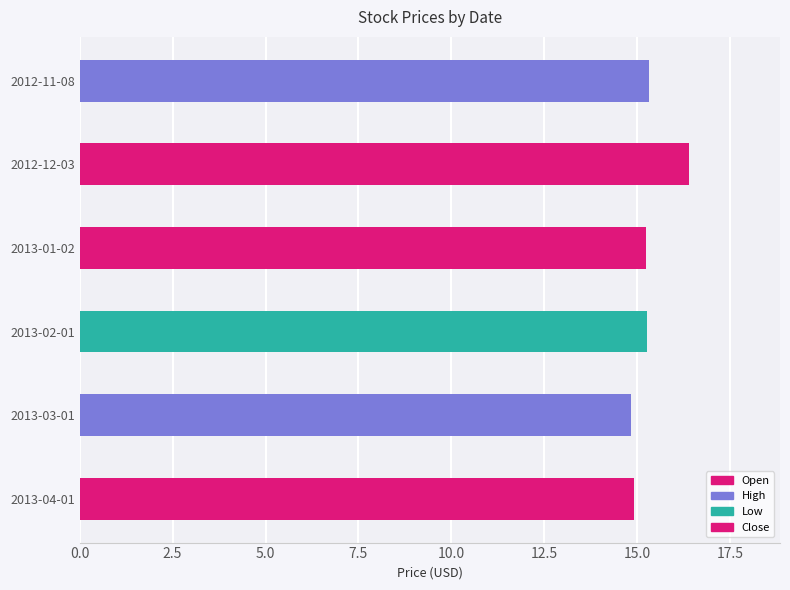

Which has a higher value, 2012-12-03 or 2013-01-02?

2012-12-03